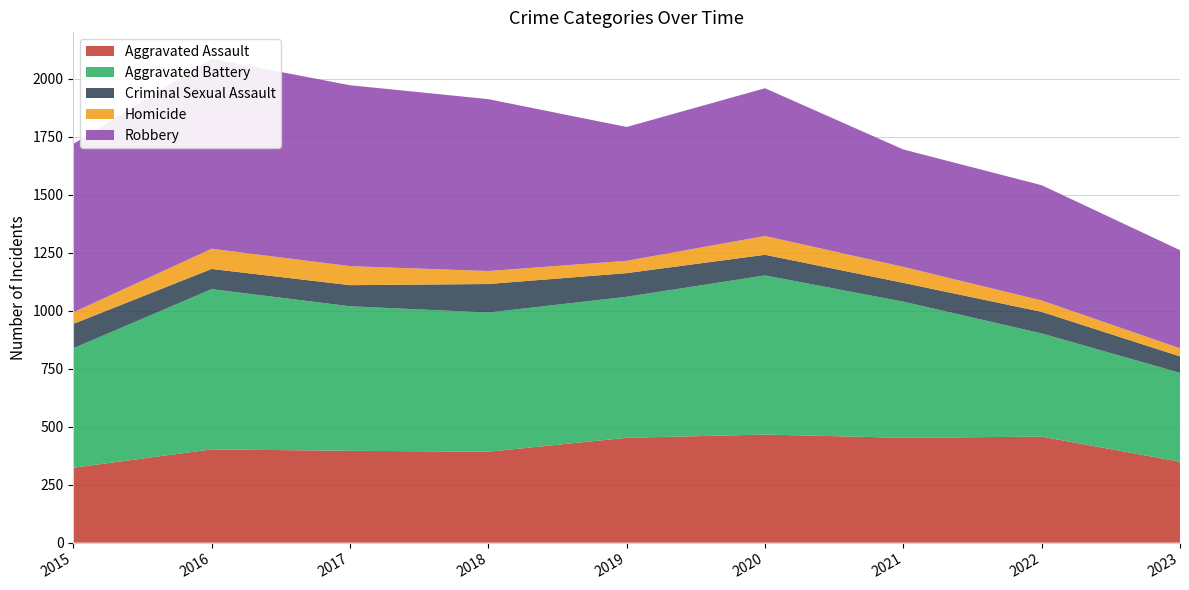

Reading right to left, list all the values displayed in this chart.

Aggravated Assault: 2023=349	2022=457	2021=452	2020=466	2019=452	2018=392	2017=396	2016=402	2015=323
Aggravated Battery: 2023=383	2022=445	2021=587	2020=686	2019=608	2018=600	2017=623	2016=691	2015=515
Criminal Sexual Assault: 2023=71	2022=93	2021=81	2020=89	2019=102	2018=123	2017=91	2016=87	2015=105
Homicide: 2023=35	2022=49	2021=69	2020=81	2019=53	2018=56	2017=82	2016=87	2015=50
Robbery: 2023=423	2022=497	2021=506	2020=637	2019=577	2018=741	2017=780	2016=819	2015=726